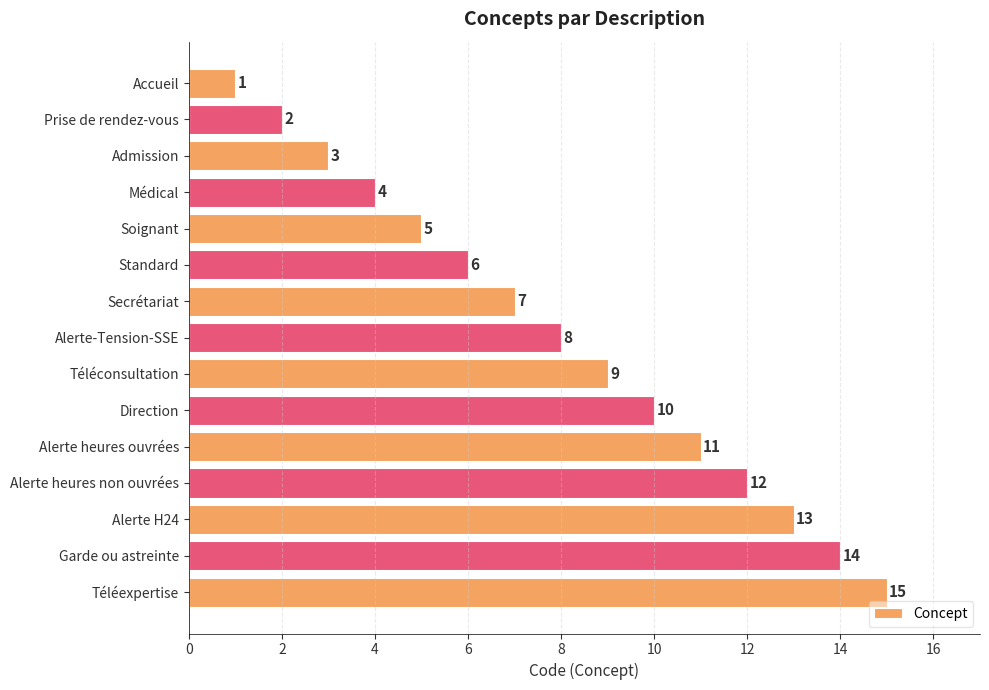

What is the label of the 6th bar from the top?

Standard